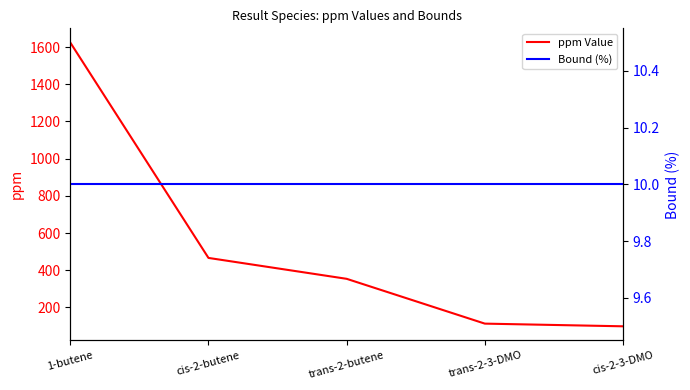

Where does the ppm Value series first go above 353?

1-butene